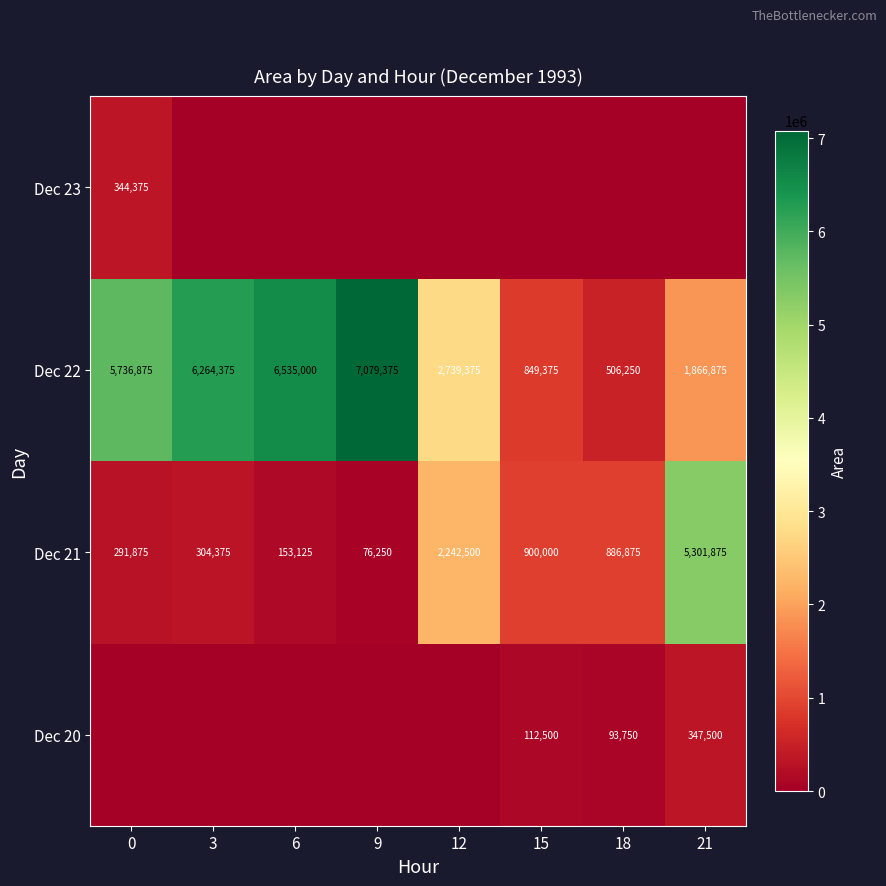

What is the difference between the Dec 21 values at 15 and 3?

595625